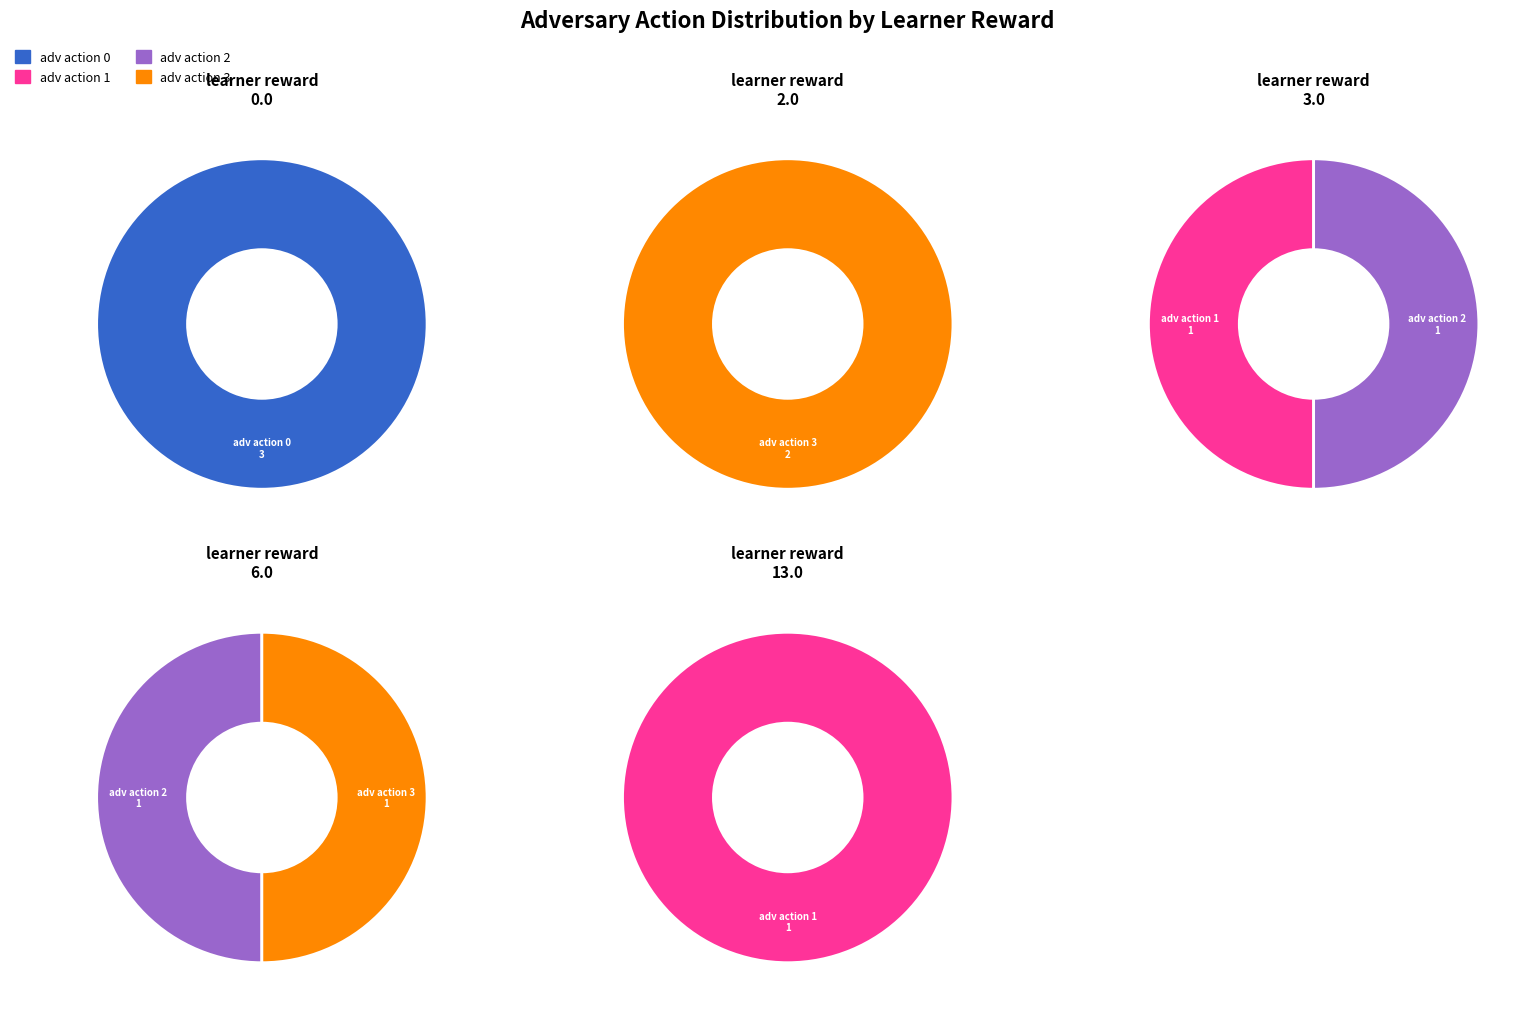

To the nearest percent, what portion does adv action 1 represent?

20%